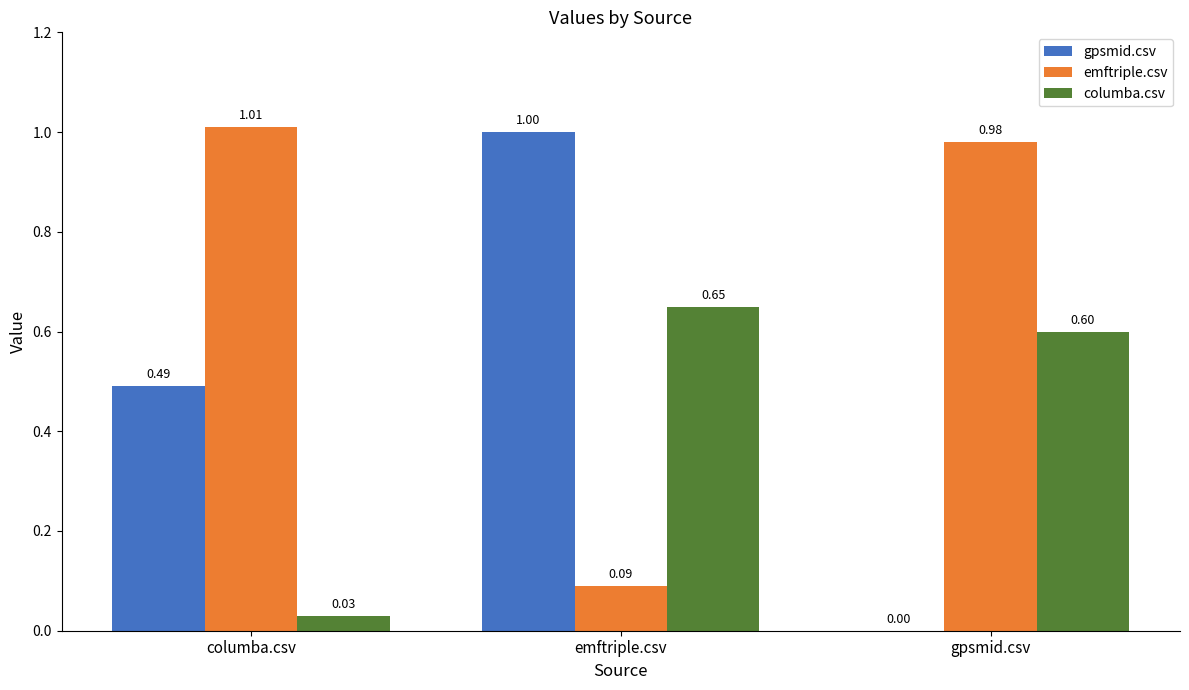

At which category is the sum across all series the highest?

emftriple.csv